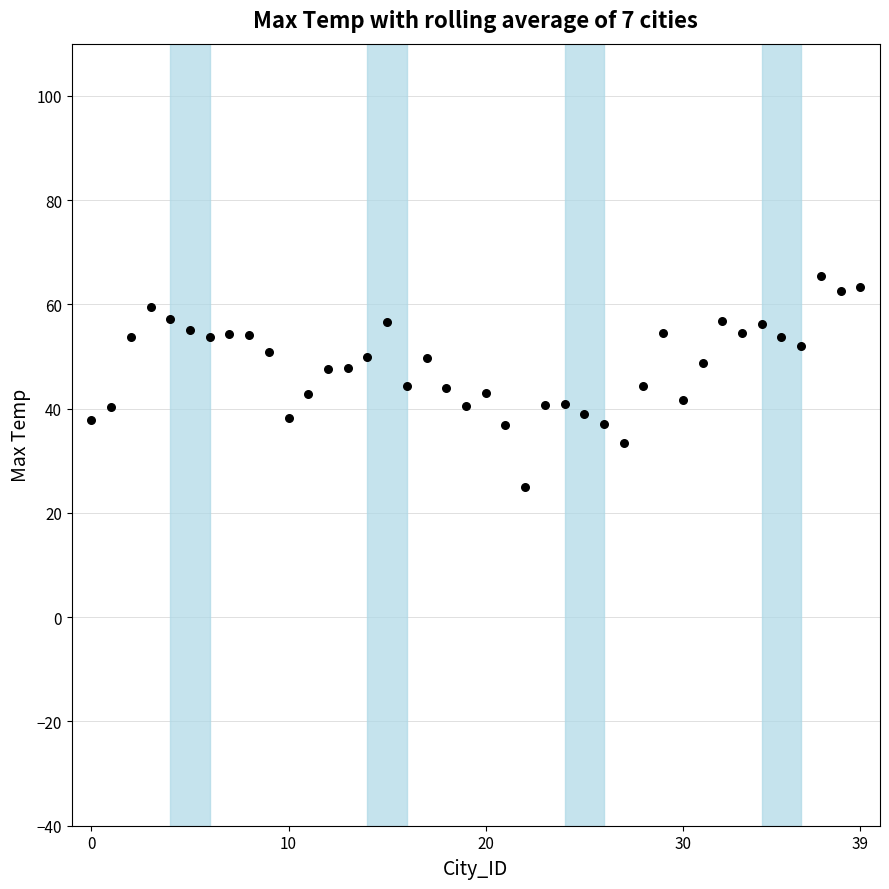

What is the range of Y values (max minus min)?

40.5